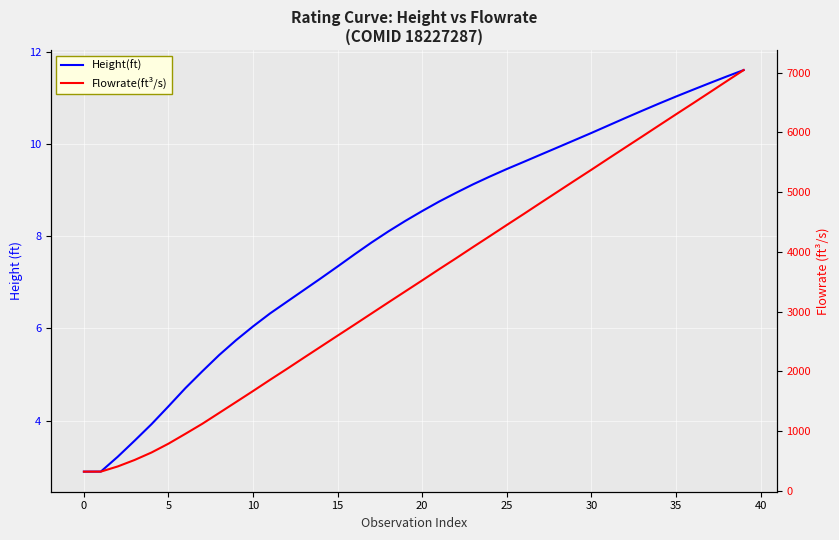

True or false: Height(ft) and Flowrate(ft³/s) cross at least once.

False